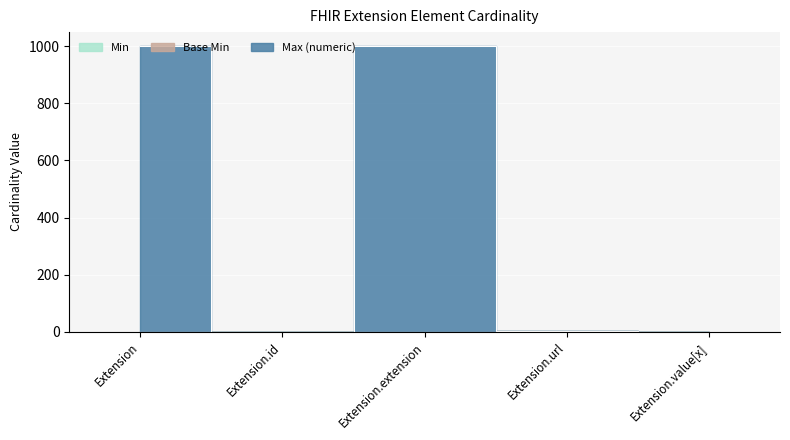

True or false: Base Min and Min intersect in this chart.

False